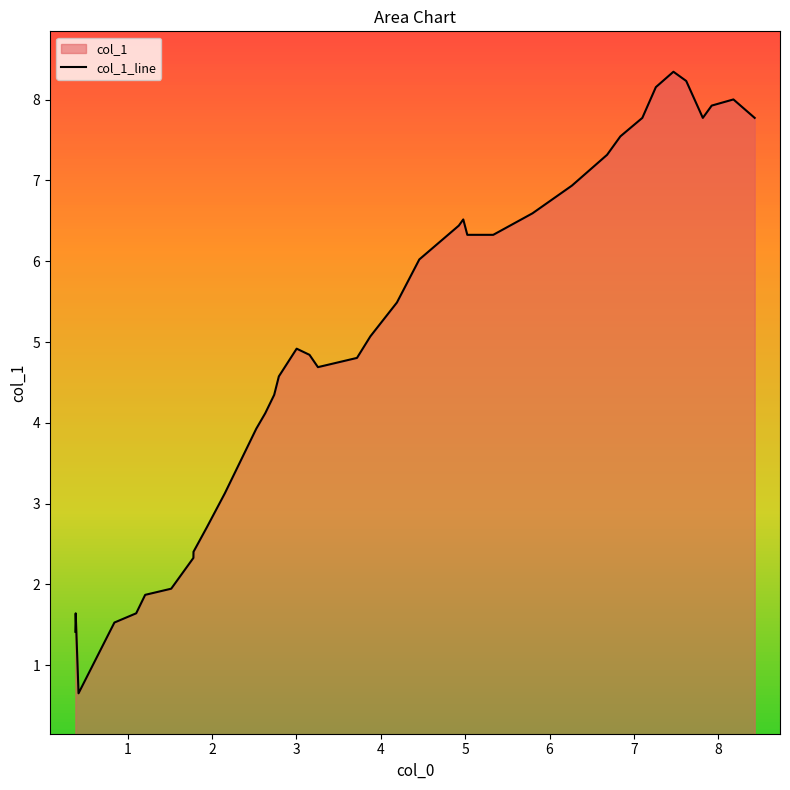

How many values are below 5?

20